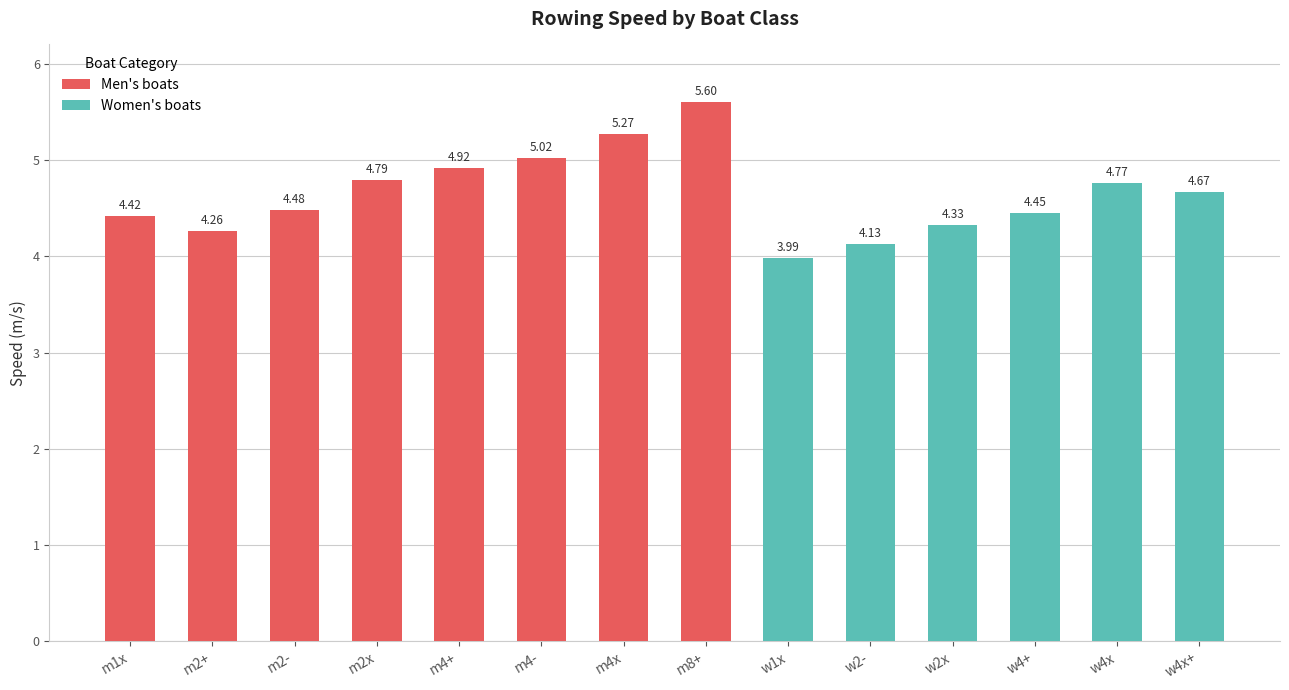

True or false: the data shows 2.7 at w4x.

False